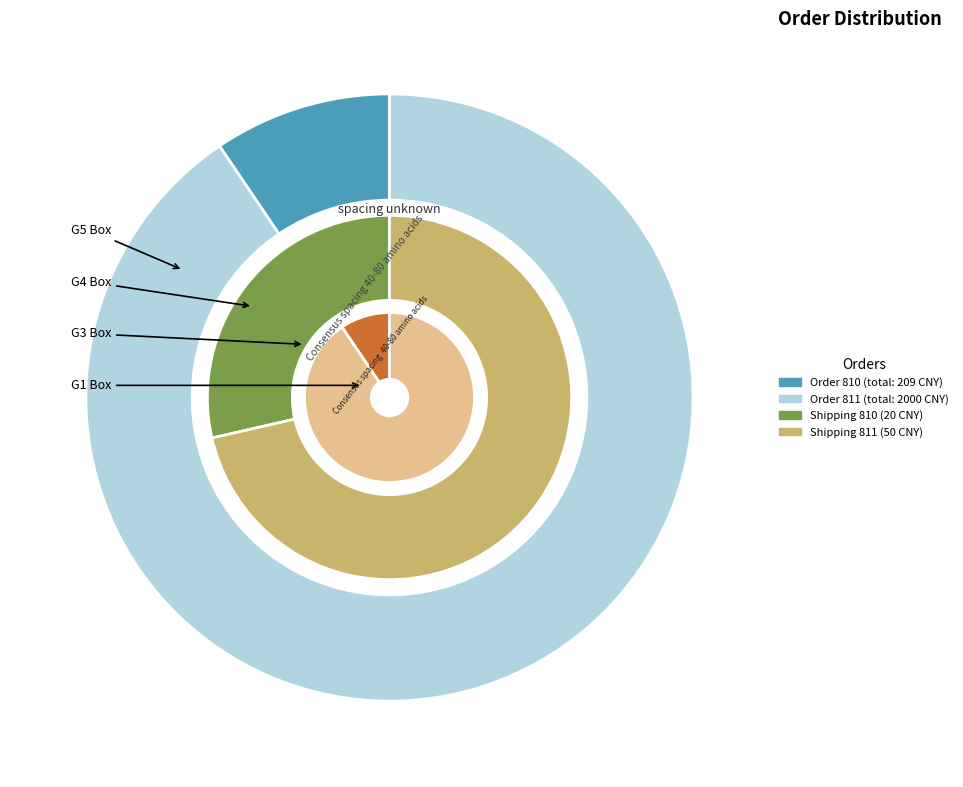

Which slice is the largest?

811